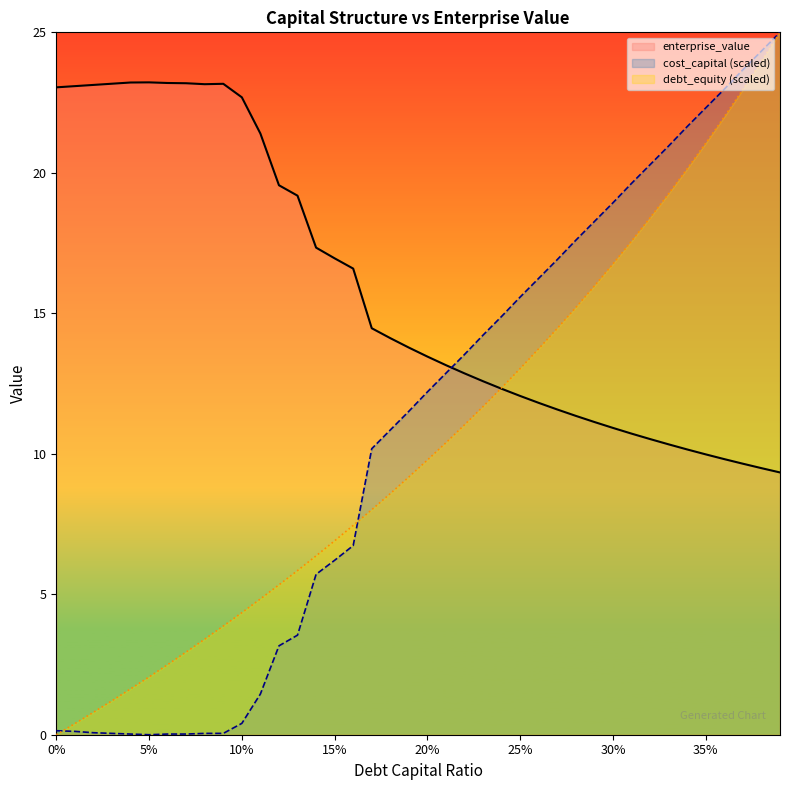

Does the chart have visible grid lines?

No